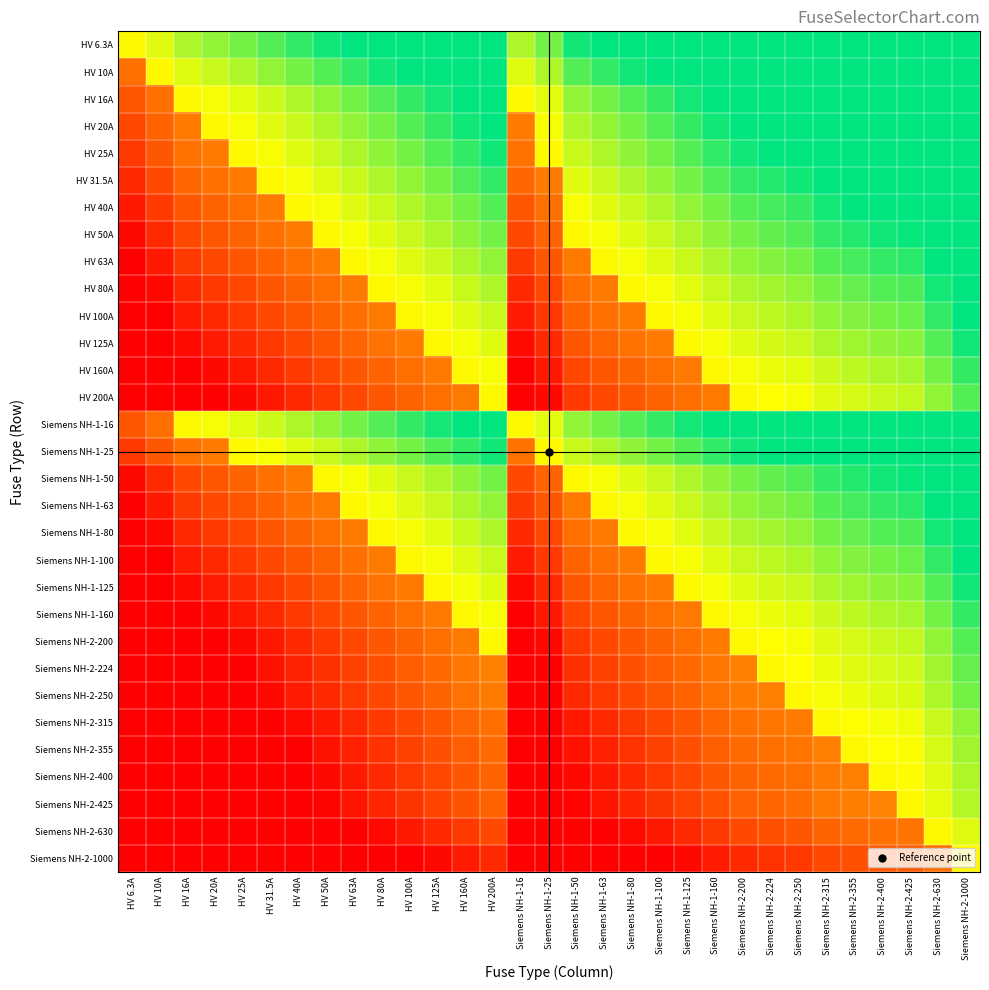

At how many categories does at least one series exceed 76?

29